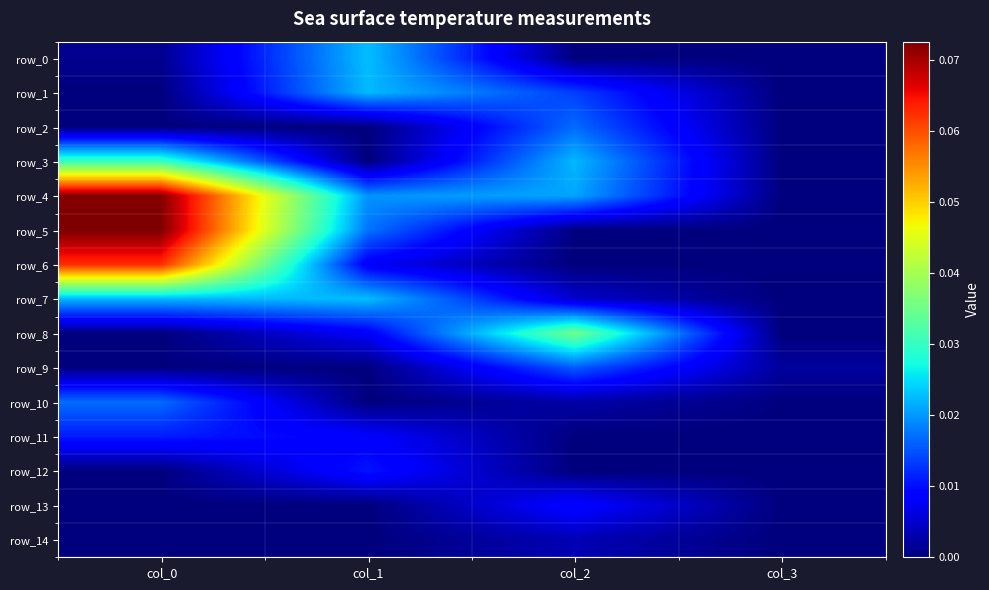

How many data points in row_14 are above 0?

2